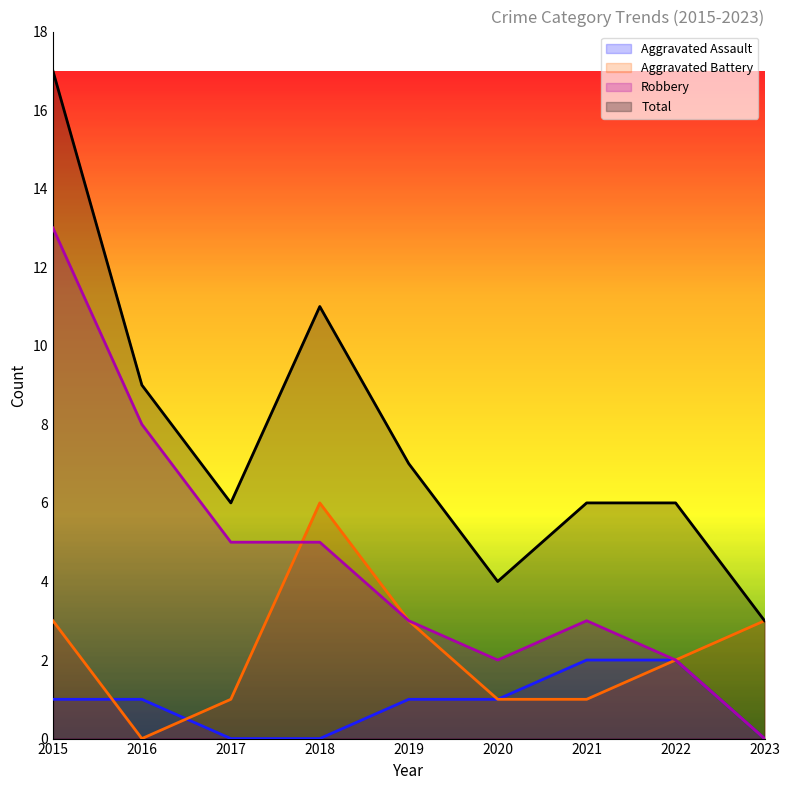

What is the total value across all series at 2020?

8